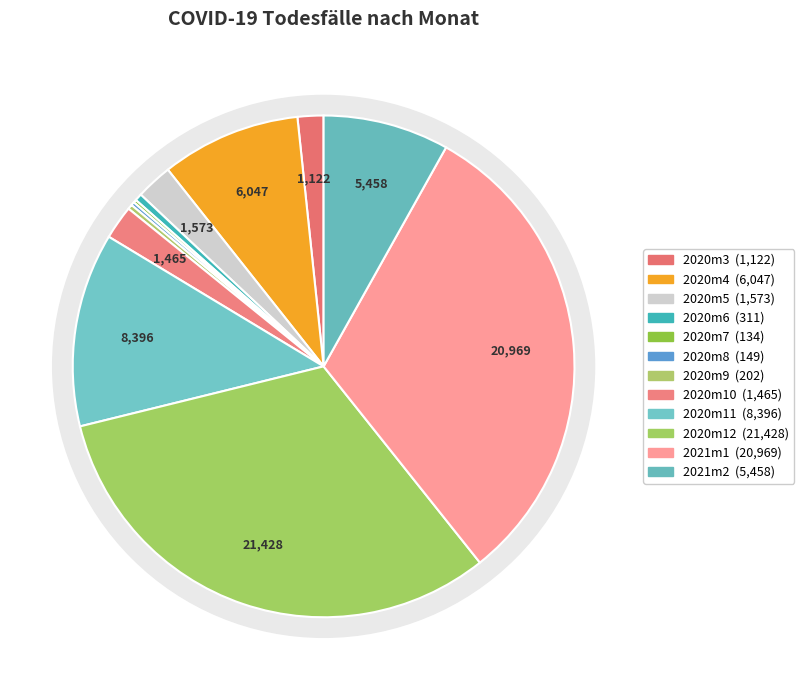

What percentage is the 2021m1 slice, to the nearest percent?

31%